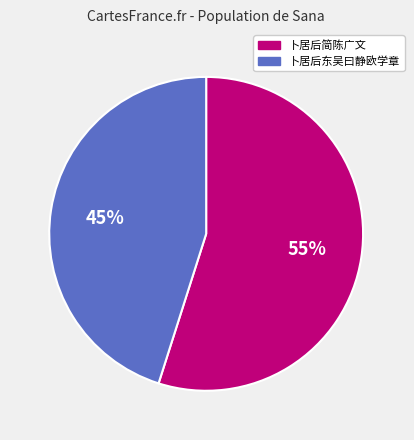

What is the majority slice?

卜居后简陈广文